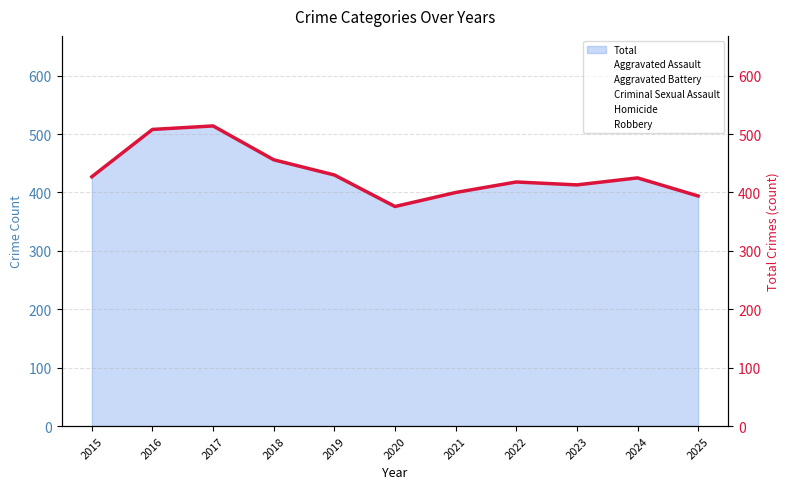

Reading left to right, transcribe all the data shown in this chart.

2015=427	2016=508	2017=514	2018=456	2019=430	2020=376	2021=400	2022=418	2023=413	2024=425	2025=394